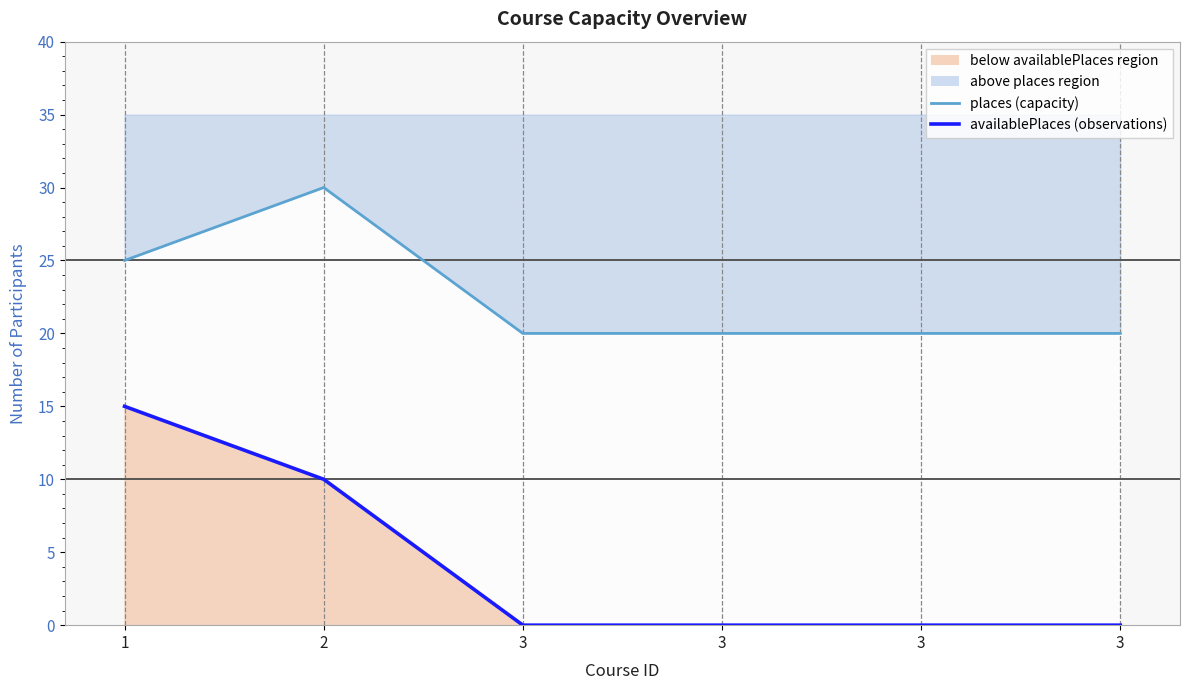

At 1, list the series in order from largest to smallest.

places, availablePlaces